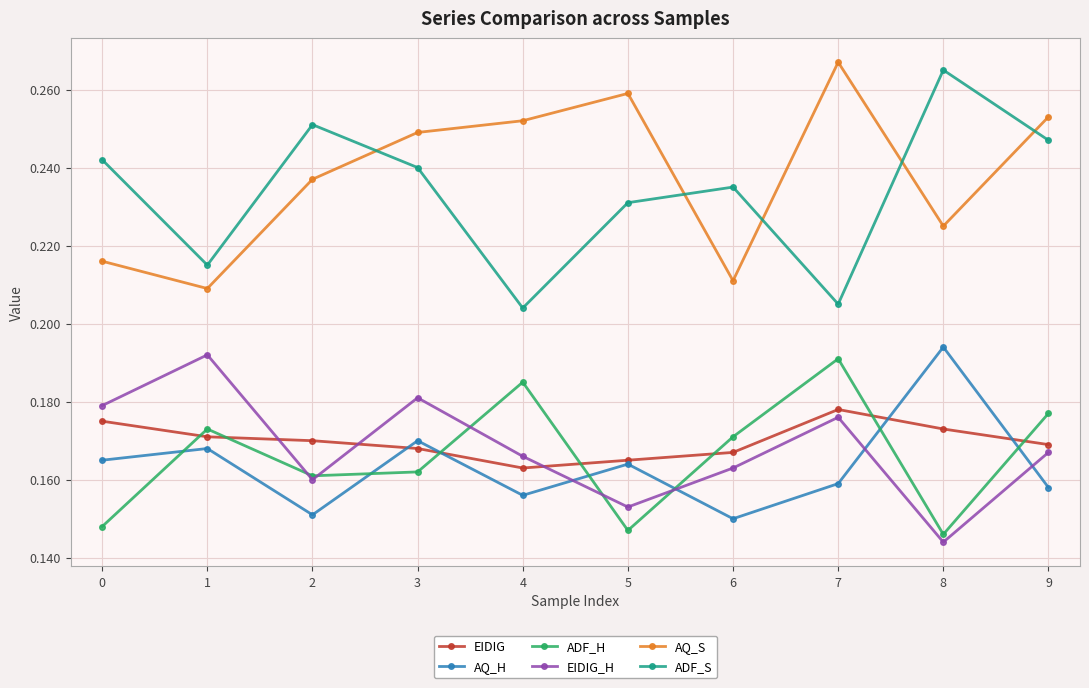

At which category does AQ_S reach its first local valley?

1